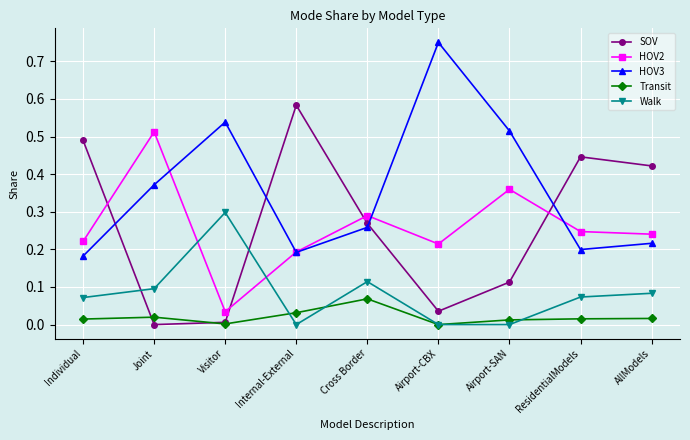

What position from the left is Airport-CBX?

6